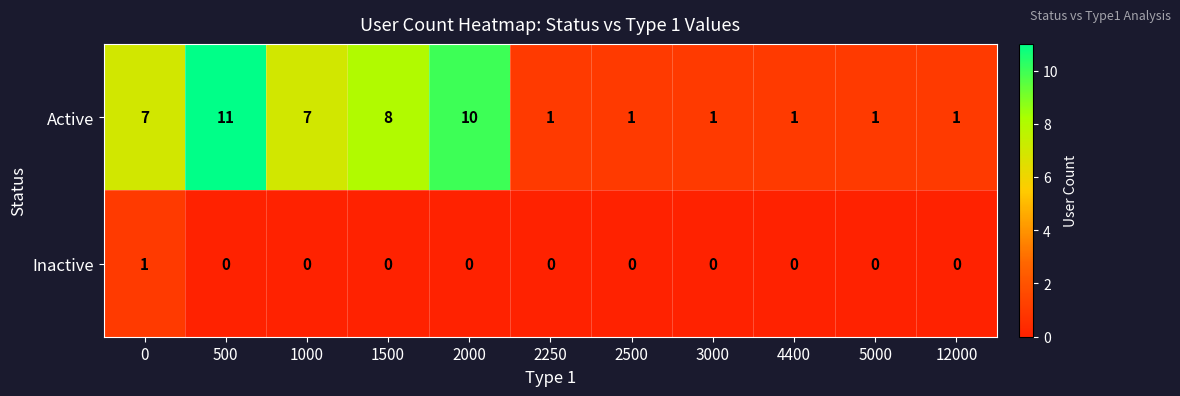

Rank the series by their average value, from lowest to highest.

Inactive, Active